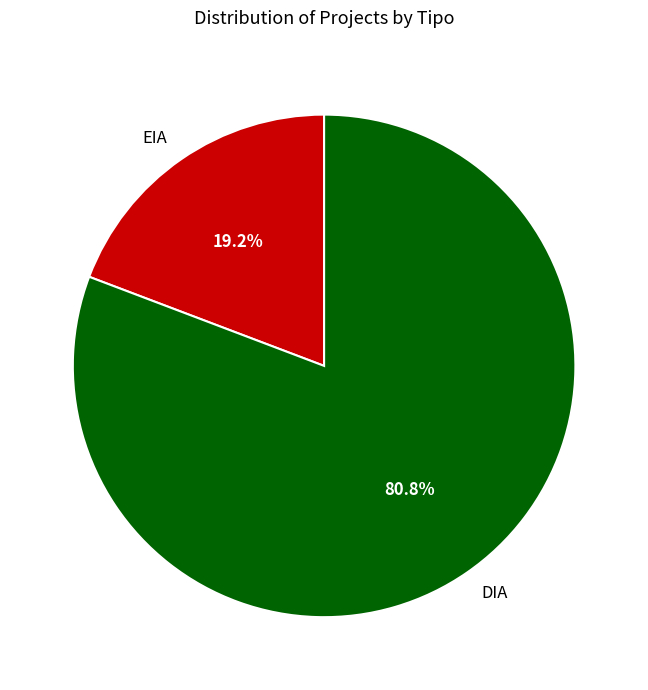

To the nearest percent, what percentage of the pie is DIA?

81%